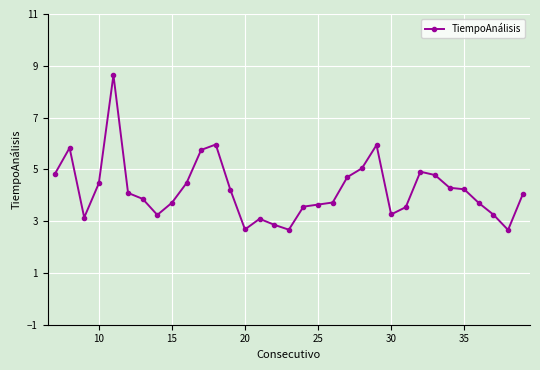

What is the sum of all values?

138.7